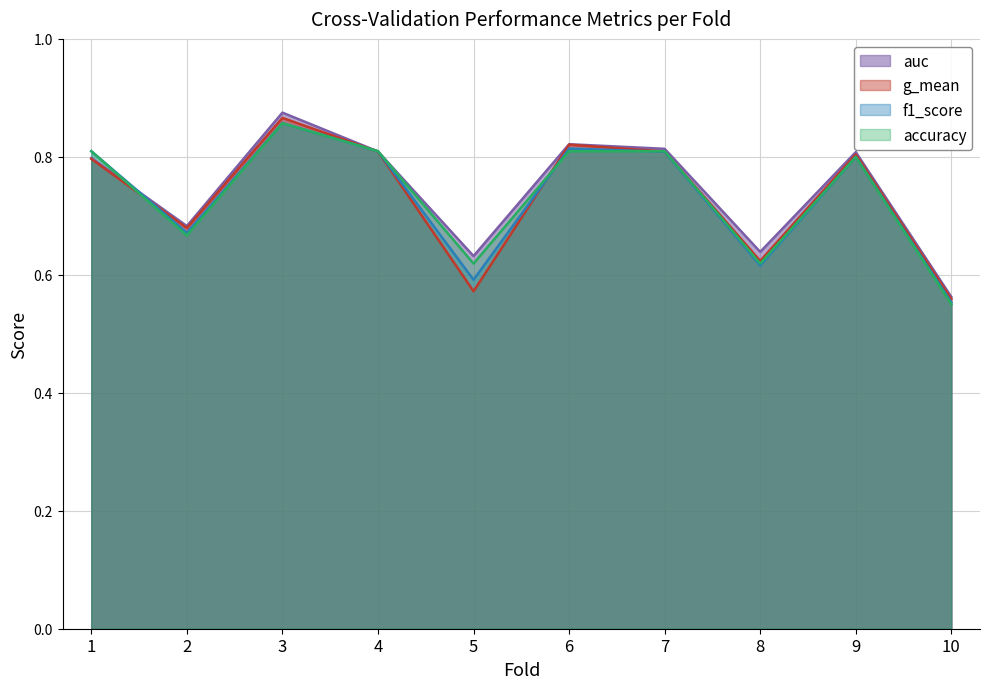

Does the chart have visible grid lines?

Yes